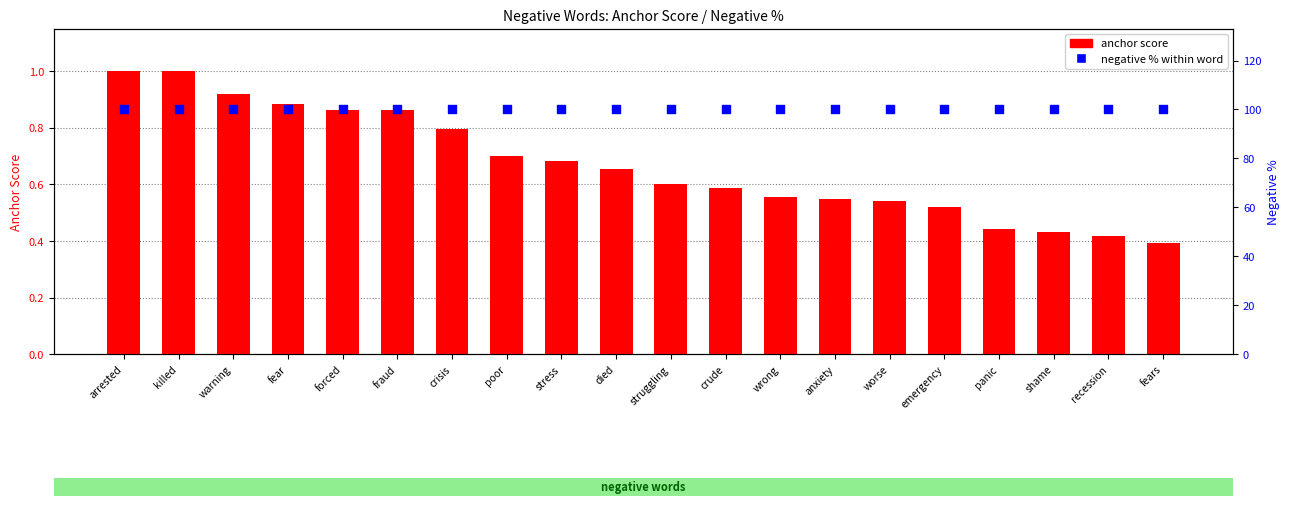

Which series has the largest Y range (max minus min)?

anchor score